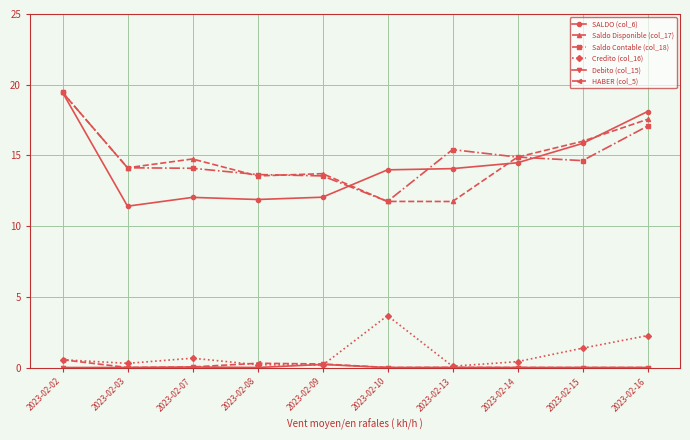

At how many categories does at least one series exceed 6?

10